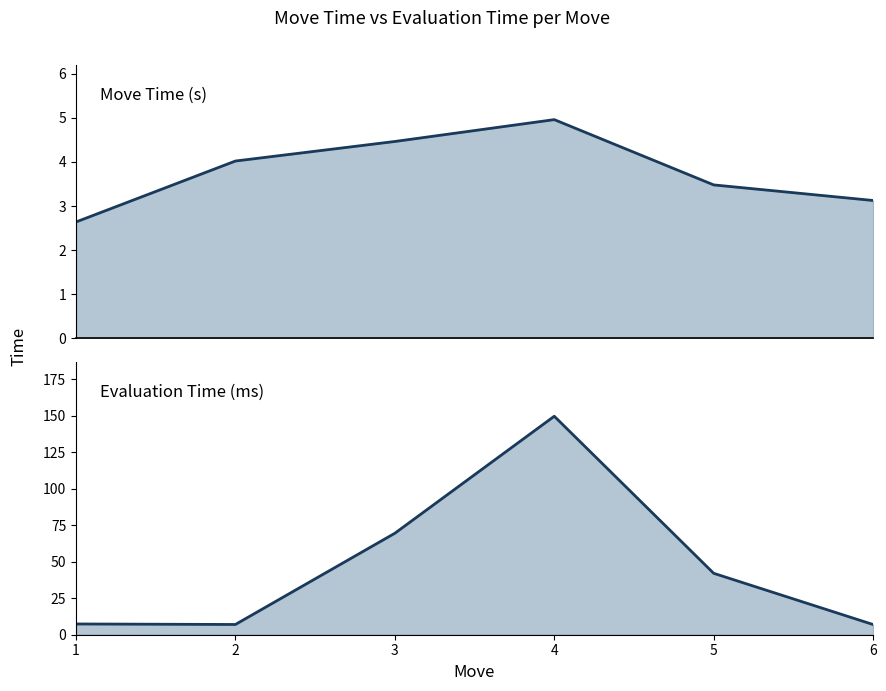

Which series has the widest spread of values?

Evaluation Time (ms)